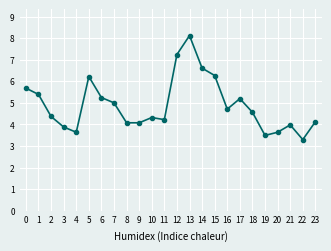

Where is the data nearest to the value 5?

7